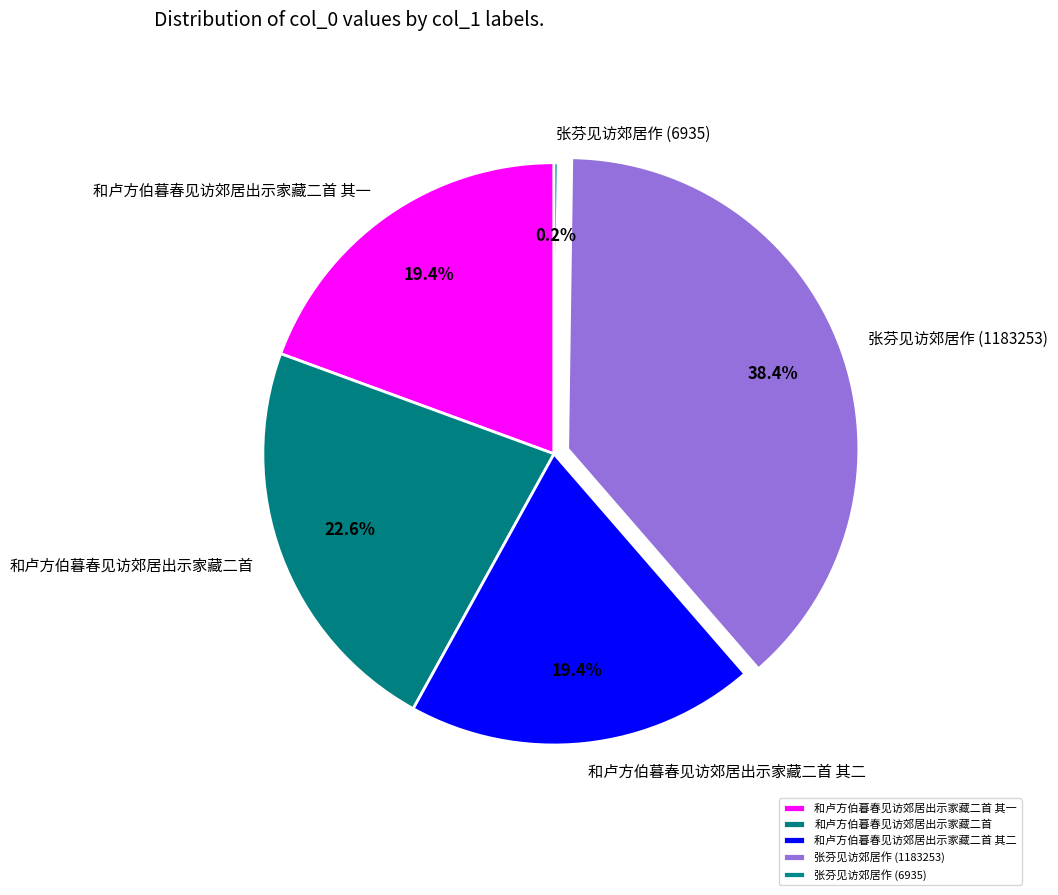

What percentage is NOT represented by 和卢方伯暮春见访郊居出示家藏二首 其二?

80.6%